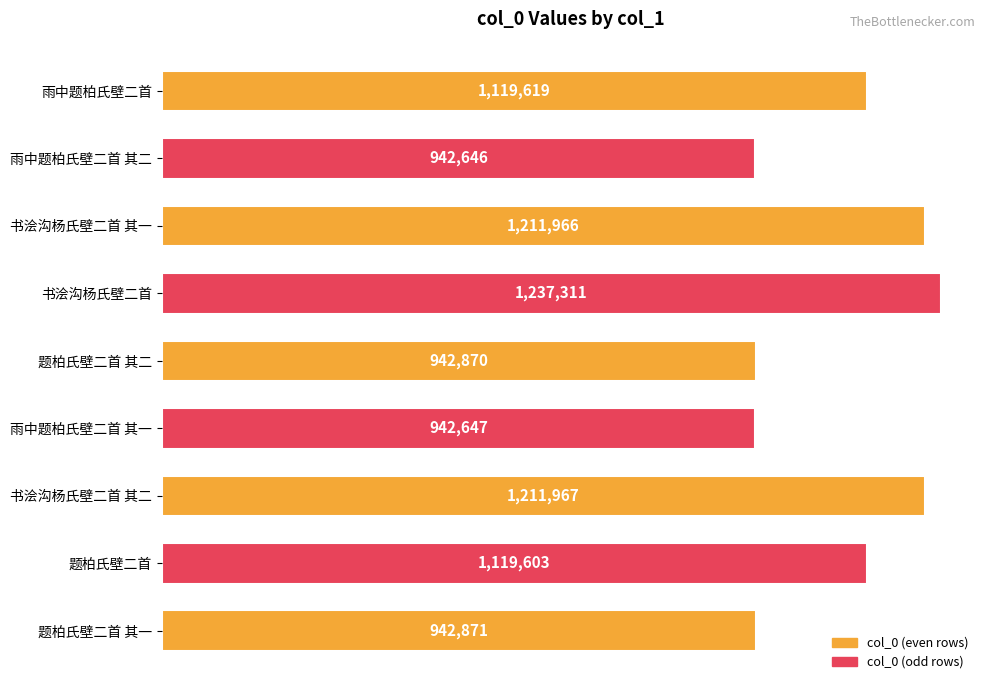

True or false: the data shows 1778625 at 题柏氏壁二首.

False